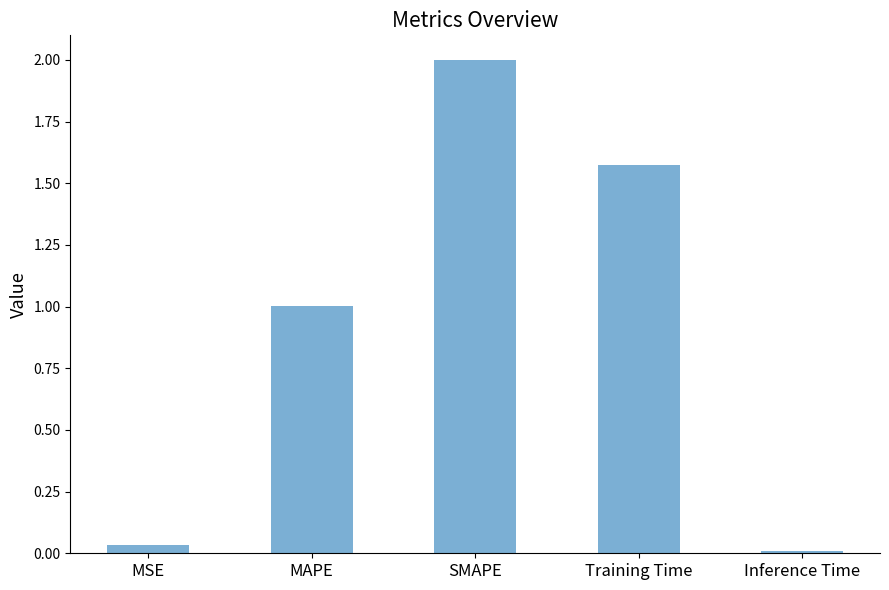

What is the approximate value at SMAPE?

2.0